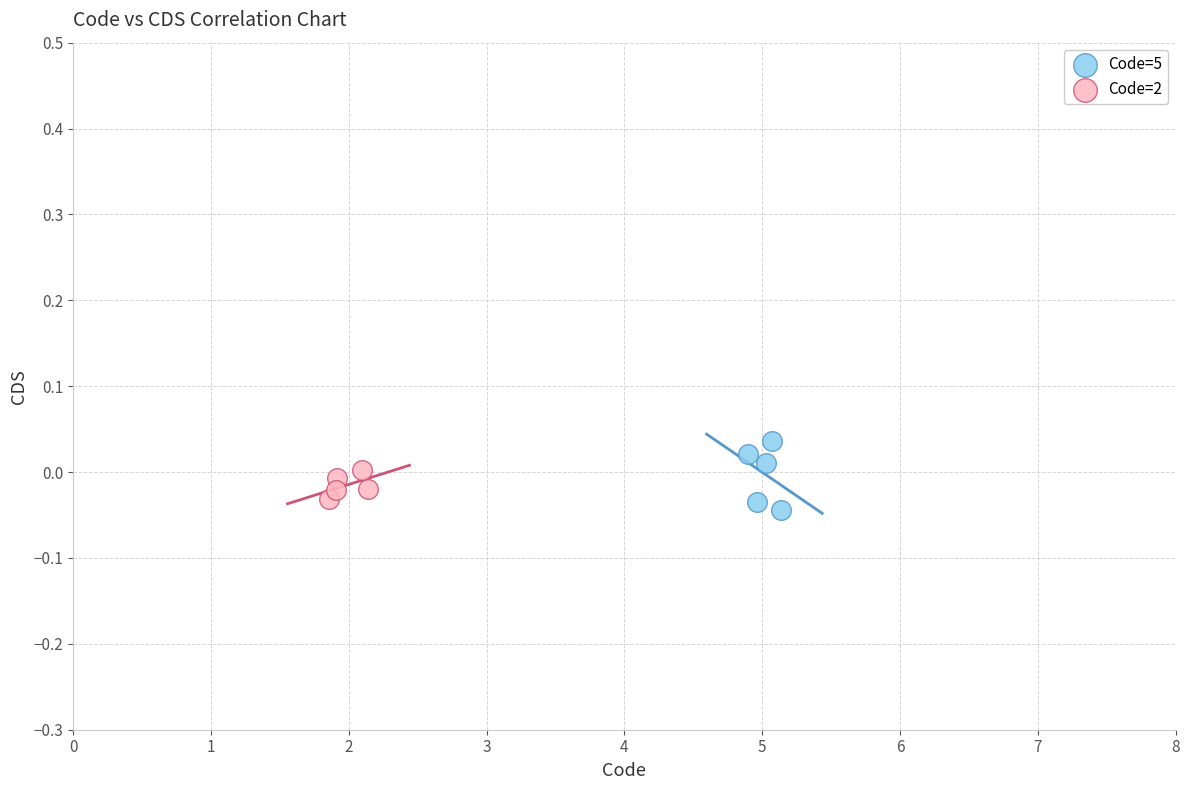

Which series reaches the minimum Y coordinate?

Code=5